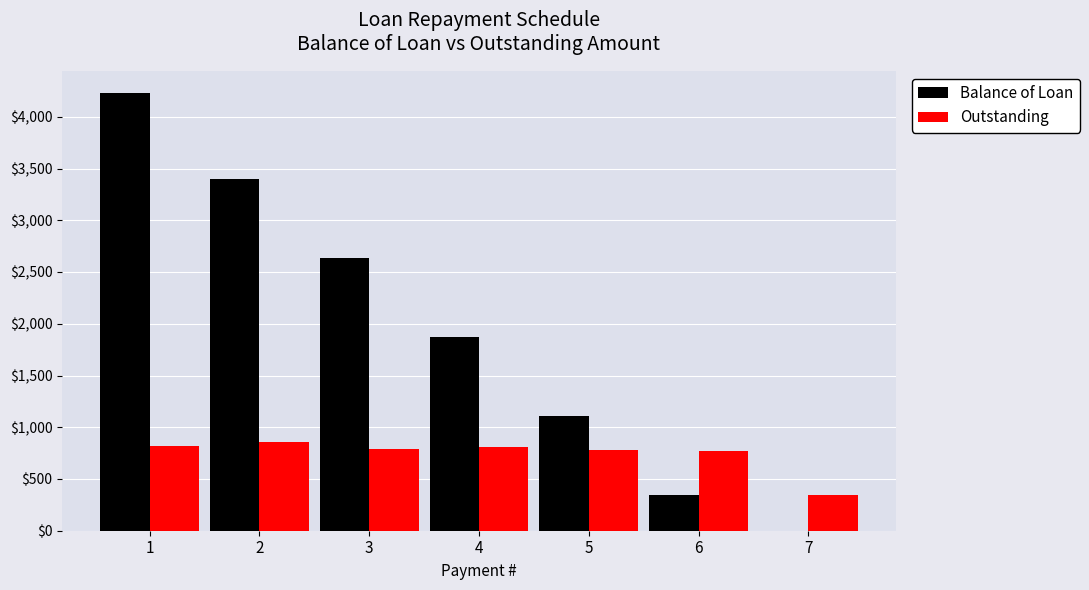

The value of Balance of Loan at 1 is 2934.4. True or false?

False